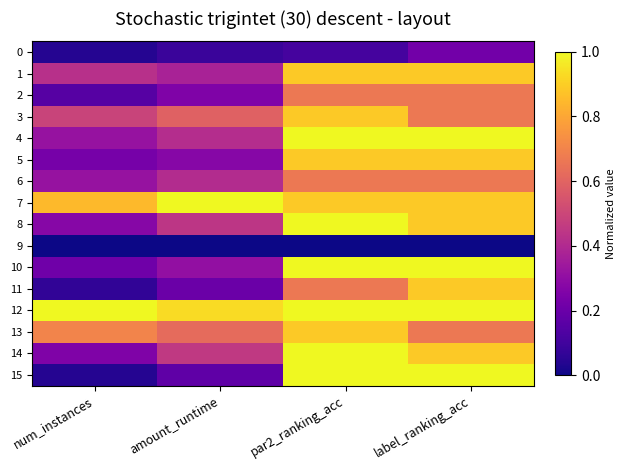

What is the spread (max minus min) of values at amount_runtime?

1.0